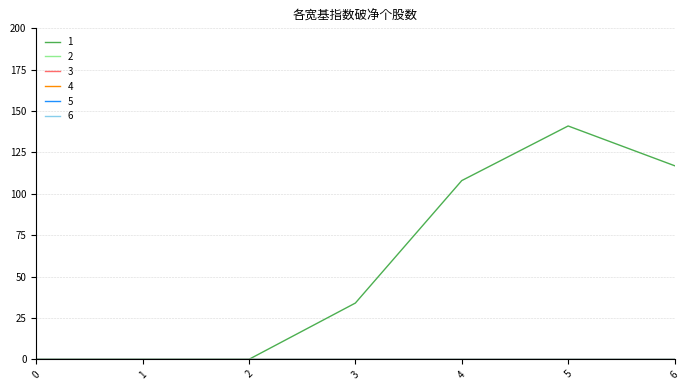

Reading right to left, extract all data points from this chart.

1: 6=117	5=141	4=108	3=34	2=0	1=0	0=0
2: 6=0	5=0	4=0	3=0	2=0	1=0	0=0
3: 6=0	5=0	4=0	3=0	2=0	1=0	0=0
4: 6=0	5=0	4=0	3=0	2=0	1=0	0=0
5: 6=0	5=0	4=0	3=0	2=0	1=0	0=0
6: 6=0	5=0	4=0	3=0	2=0	1=0	0=0